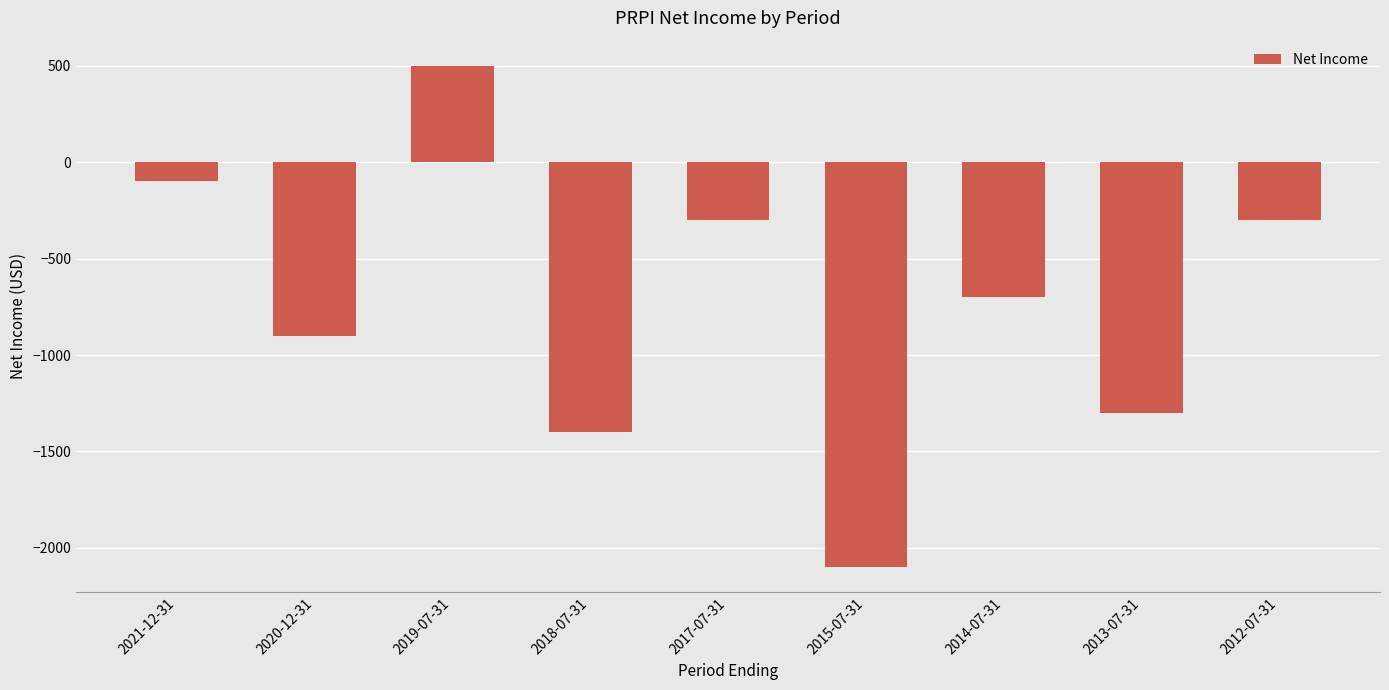

The chart shows a value of -535 at 2012-07-31. True or false?

False